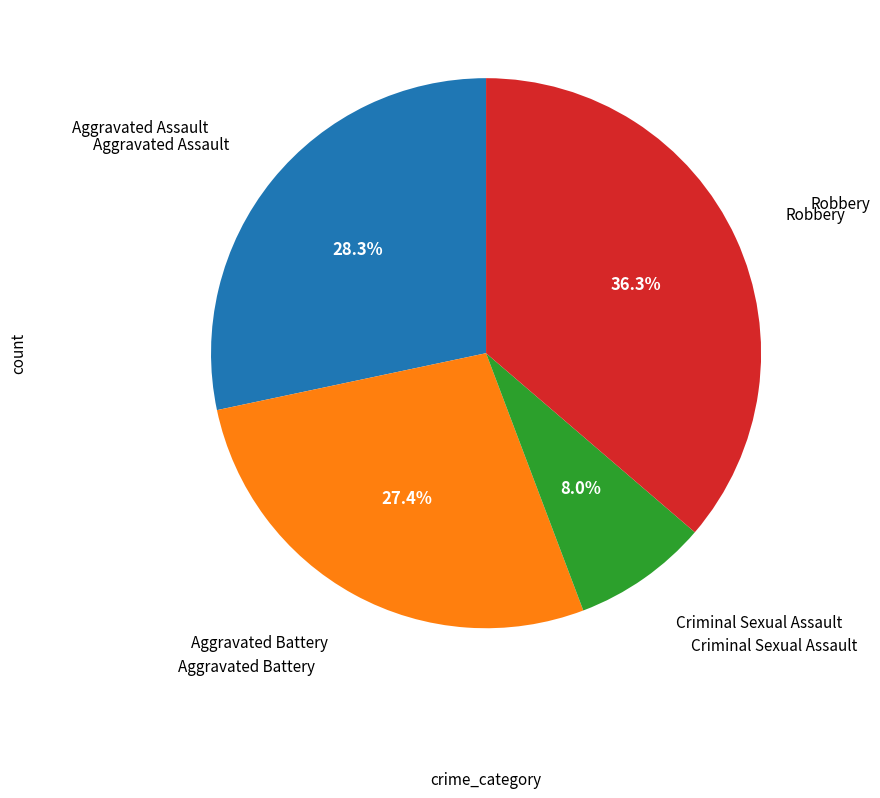

Is there any slice that represents more than half of the pie?

No